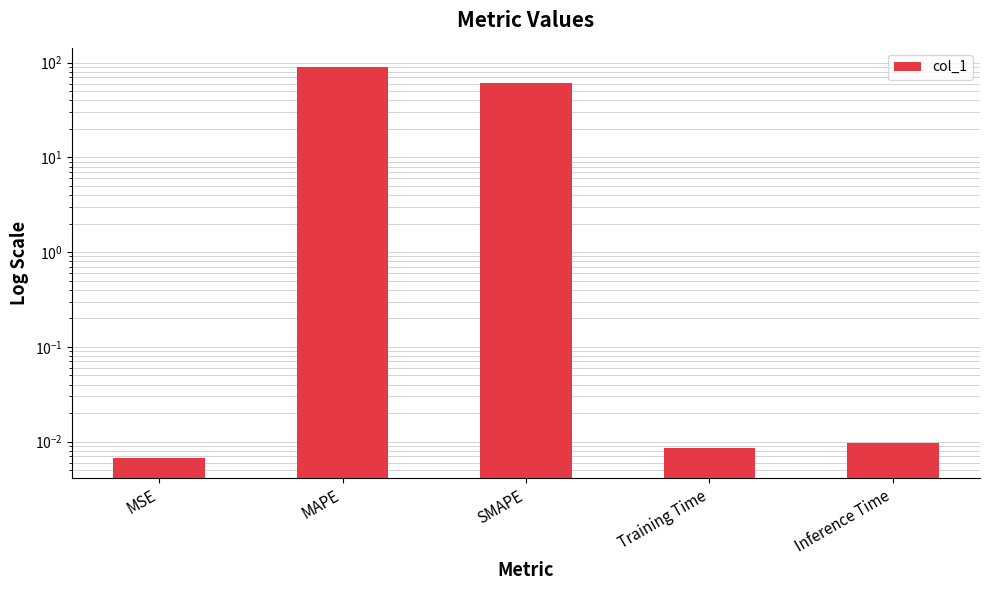

What is the difference between the maximum and minimum values?

89.2